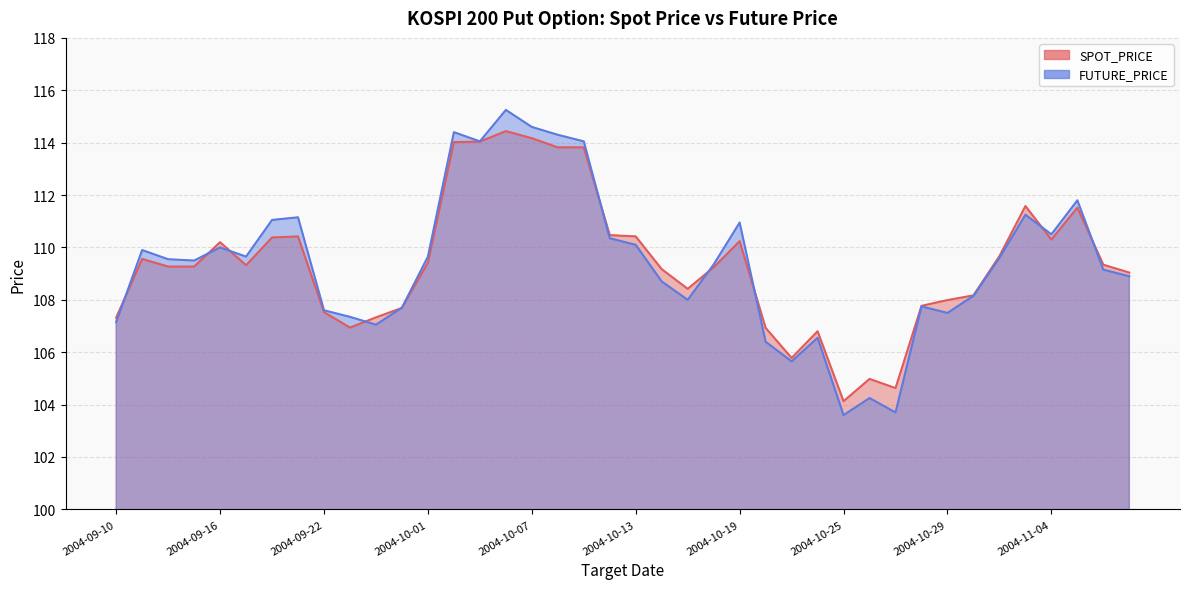

Reading left to right, what are all the values shown in this chart?

SPOT_PRICE: 107.3	109.6	109.3	109.3	110.2	109.3	110.4	110.4	107.5	106.9	107.3	107.7	109.4	114.0	114.0	114.4	114.2	113.8	113.8	110.5	110.4	109.2	108.4	109.2	110.2	106.9	105.8	106.8	104.1	105.0	104.6	107.8	108.0	108.2	109.7	111.6	110.3	111.5	109.3	109.0
FUTURE_PRICE: 107.2	109.9	109.5	109.5	110.0	109.7	111.0	111.2	107.6	107.3	107.0	107.7	109.7	114.4	114.0	115.2	114.6	114.3	114.0	110.3	110.1	108.7	108.0	109.3	111.0	106.4	105.7	106.5	103.6	104.2	103.7	107.8	107.5	108.2	109.6	111.2	110.5	111.8	109.2	108.9